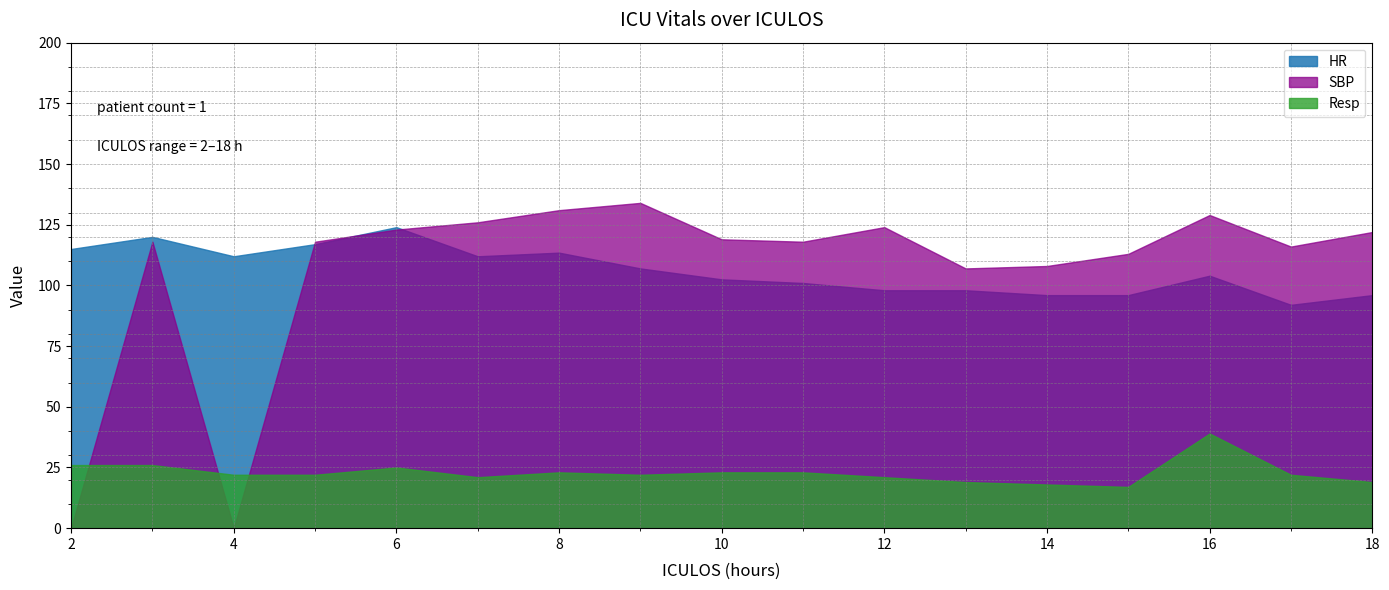

True or false: SBP has a value of 60.4 at 9.

False